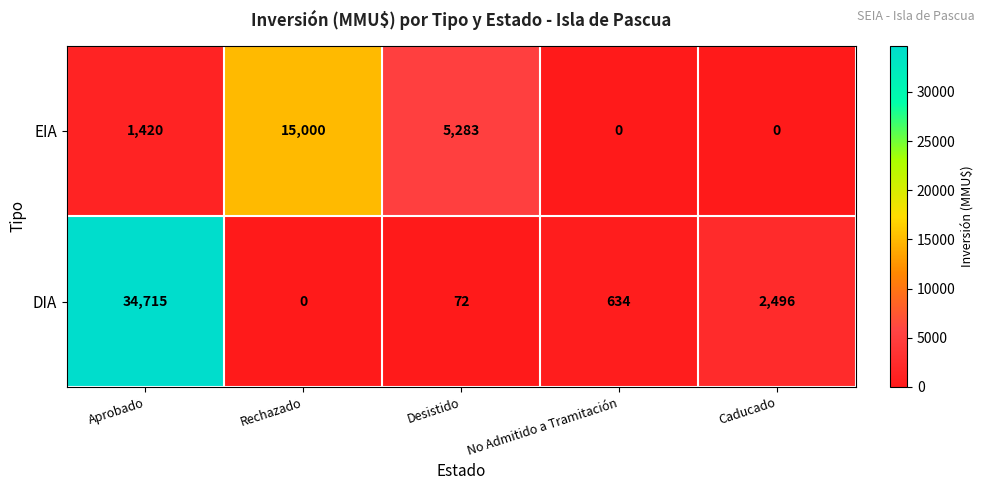

Is it true that DIA equals 634 at No Admitido a Tramitación?

True